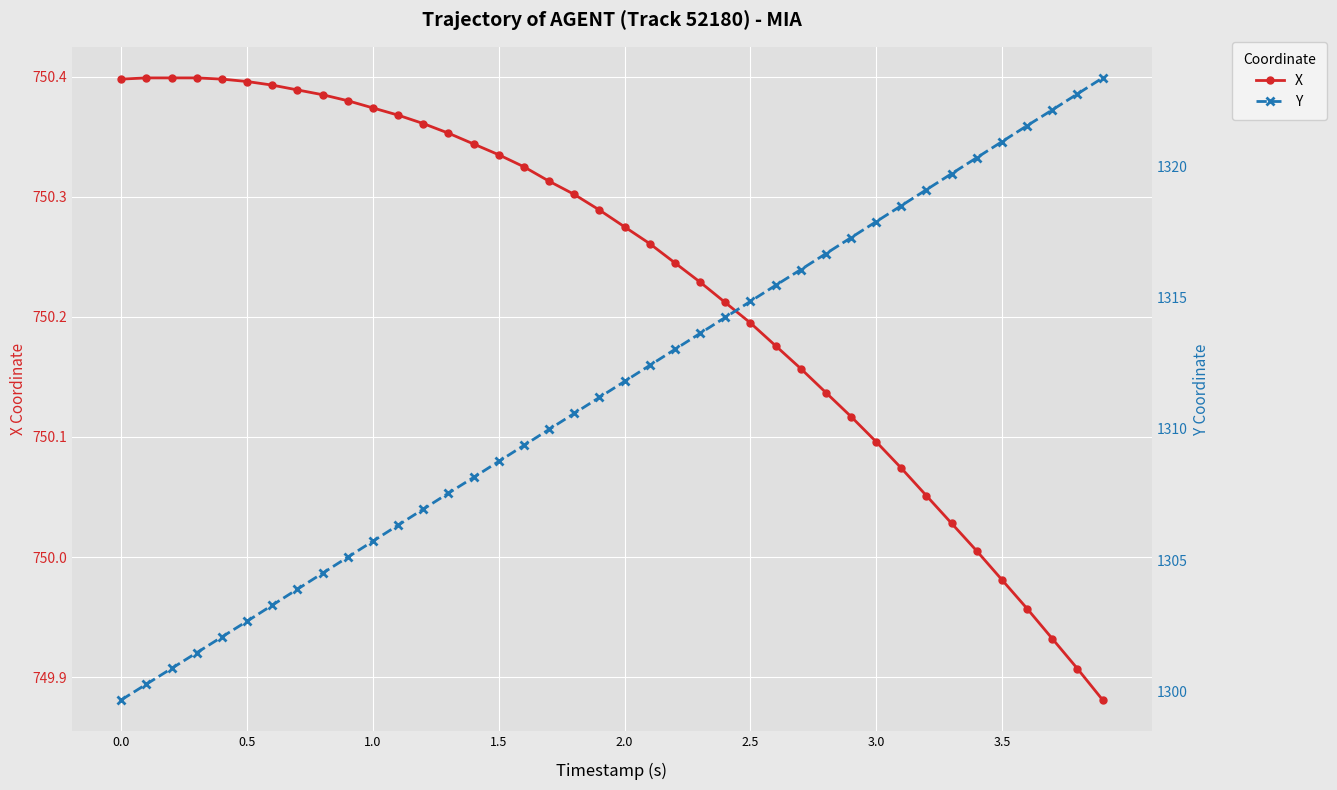

Is this an area chart (filled region under the line)?

No